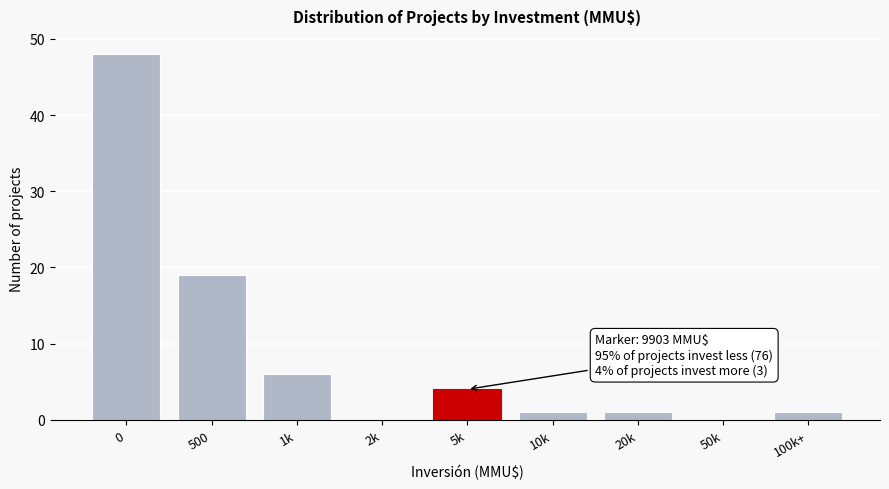

Reading left to right, what are all the values shown in this chart?

0=48	500=19	1k=6	2k=0	5k=4	10k=1	20k=1	50k=0	100k+=1